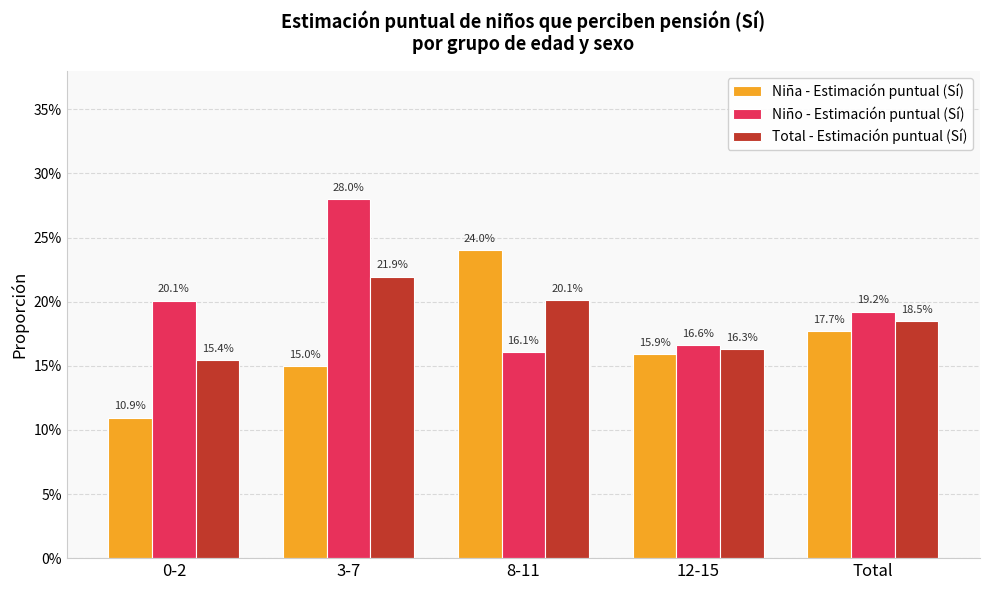

What are all the series names shown in the legend?

Niña - Estimación puntual (Sí), Niño - Estimación puntual (Sí), Total - Estimación puntual (Sí)